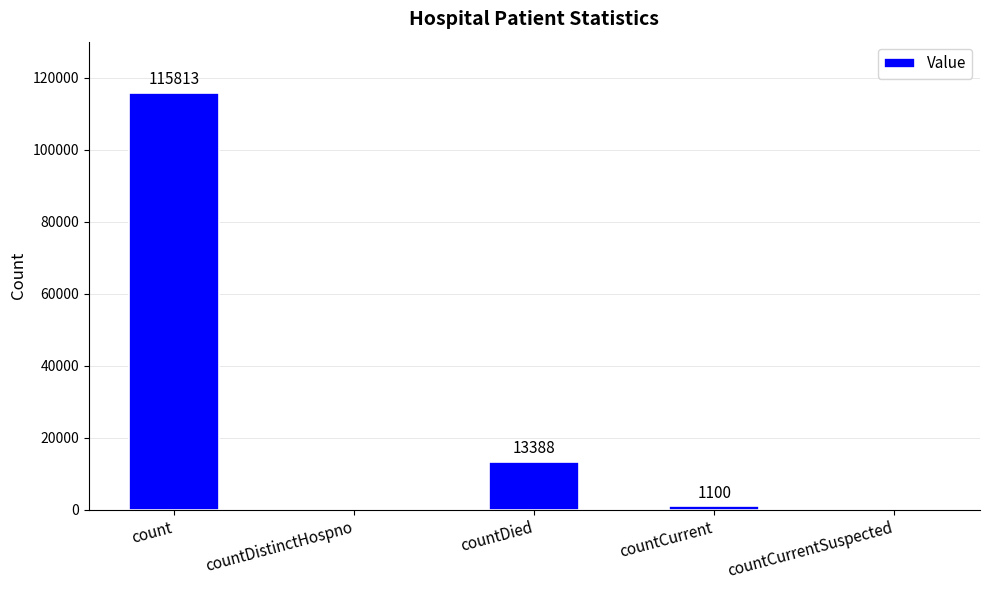

What is the sum of all values?

130301